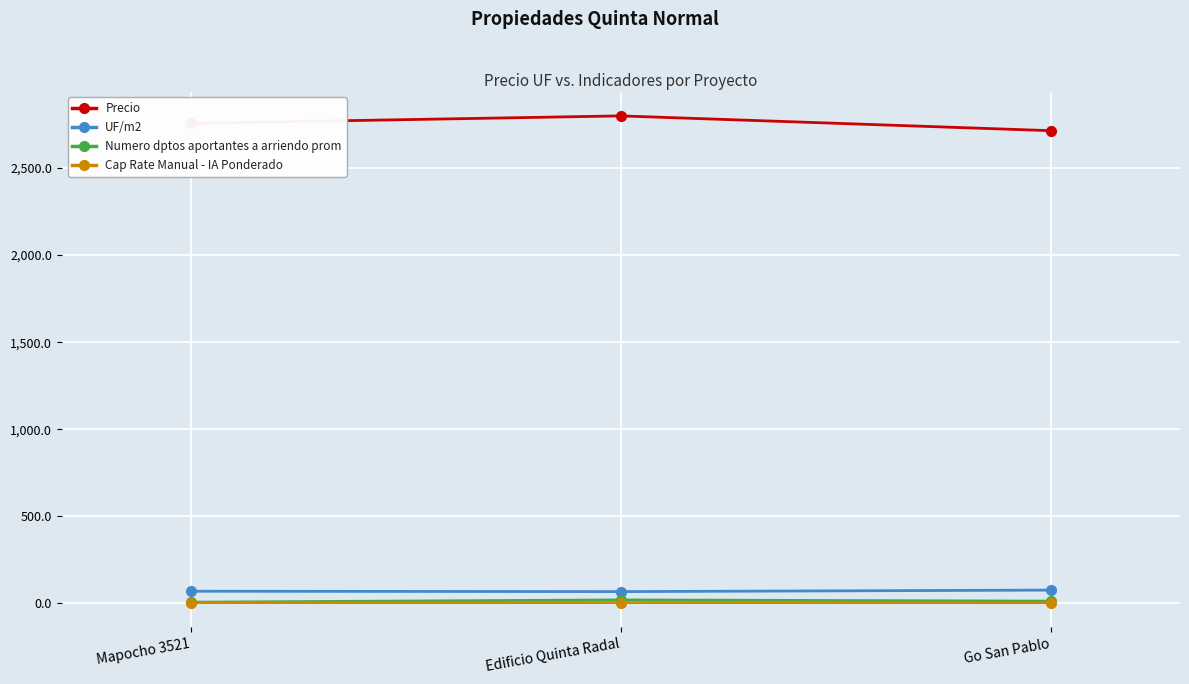

What is the minimum value for Precio?

2715.0